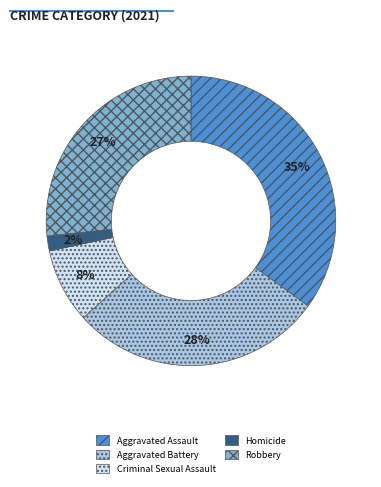

Do Robbery and Homicide together represent more than half of the pie?

No